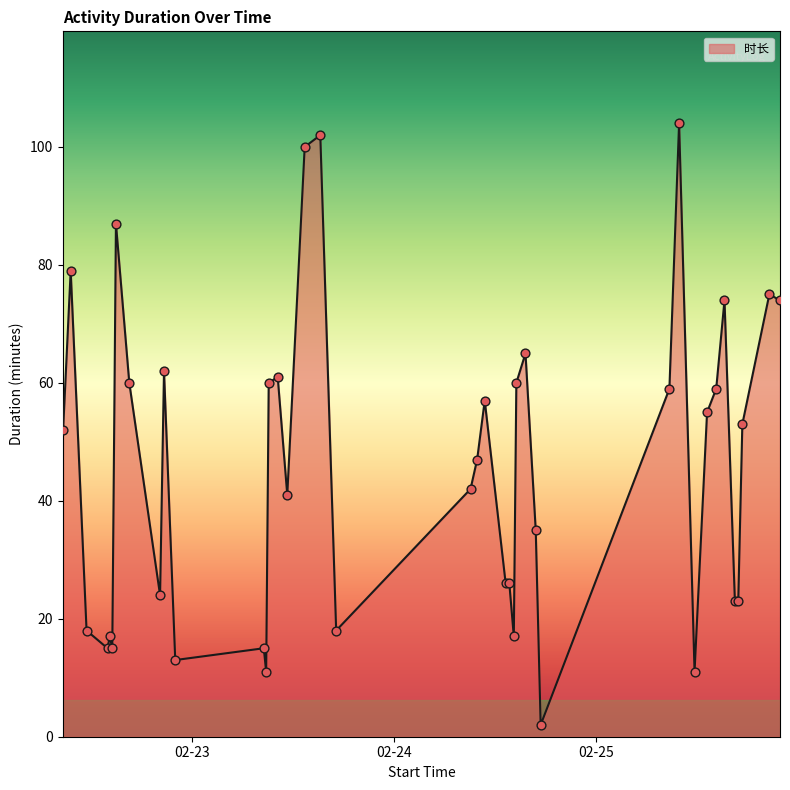

What is the maximum value shown in the chart?

104